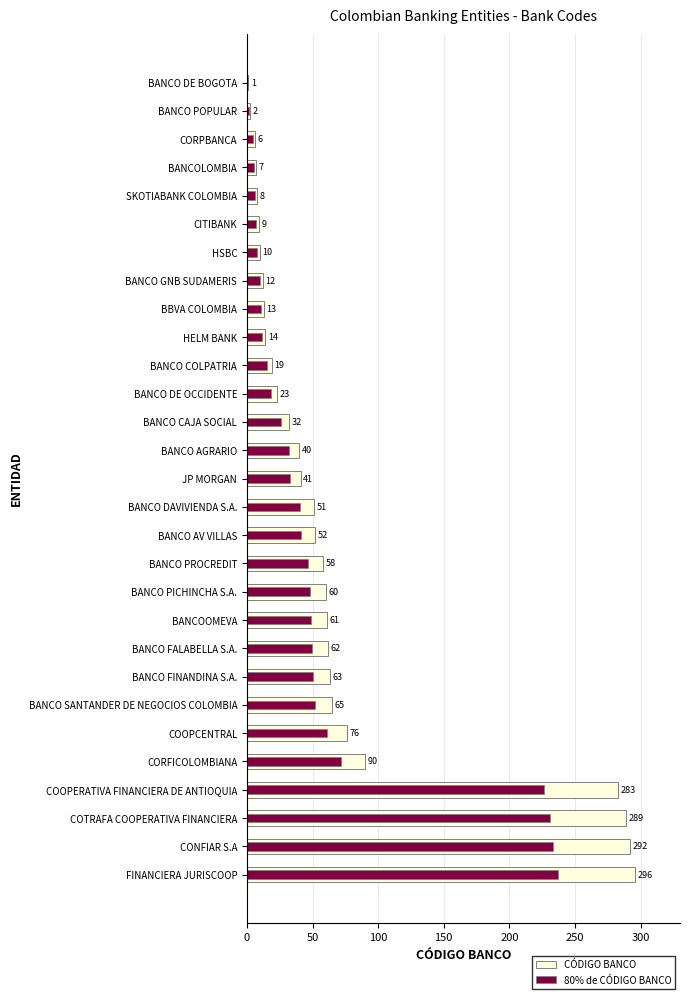

What is the maximum value shown in the chart?

296.0